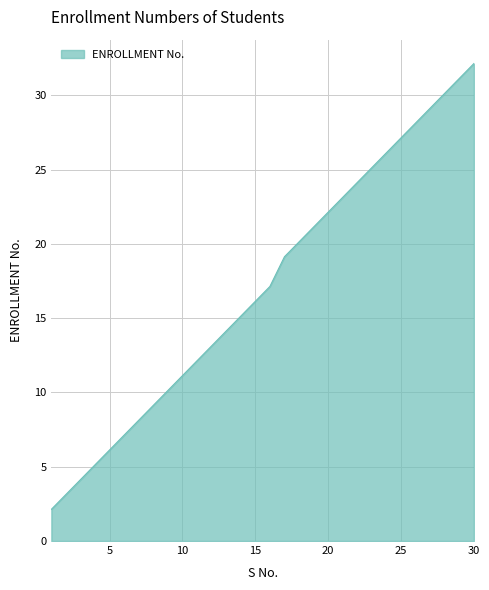

Rank the categories by value from lowest to highest.

1, 2, 3, 4, 5, 6, 7, 8, 9, 10, 11, 12, 13, 14, 15, 16, 17, 18, 19, 20, 21, 22, 23, 24, 25, 26, 27, 28, 29, 30